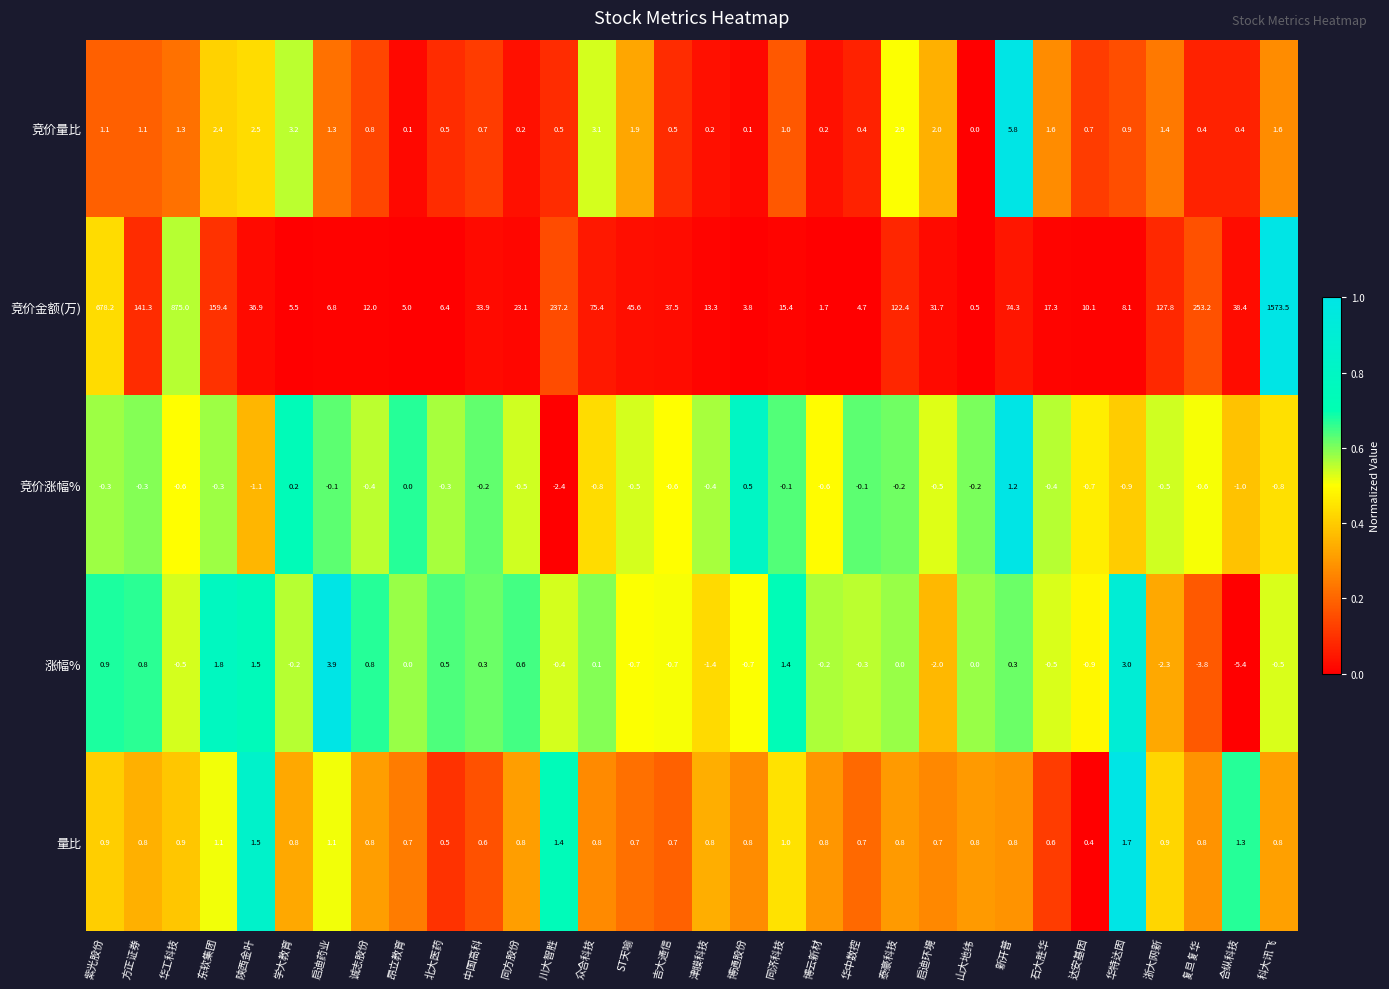

At 华工科技, list the series in order from largest to smallest.

竞价金额(万), 竞价量比, 量比, 涨幅%, 竞价涨幅%